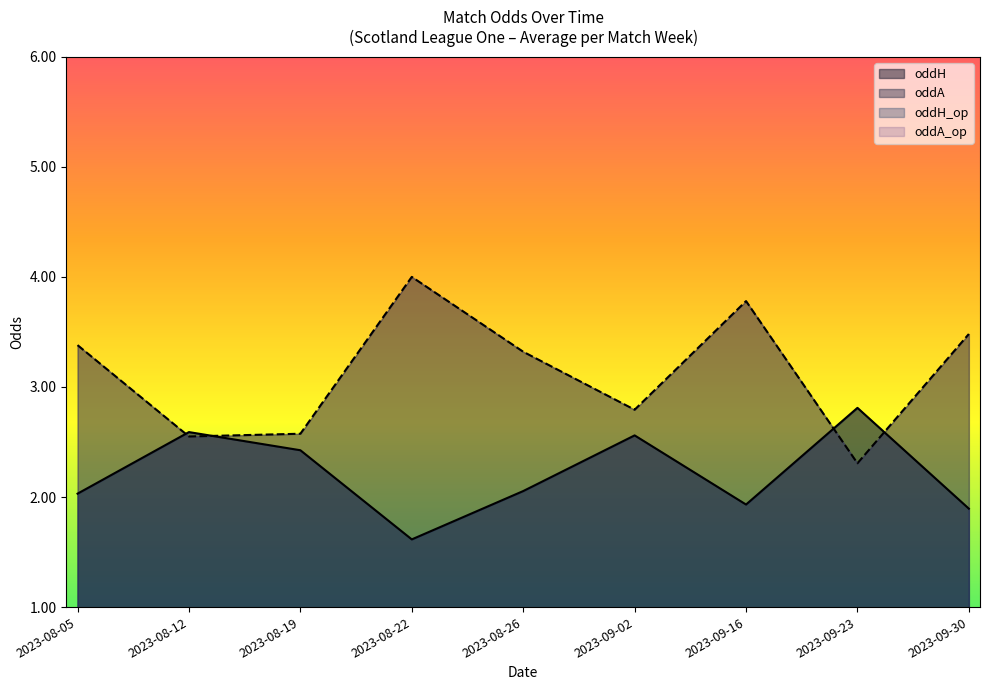

What is the lowest value of the oddH_op series?

1.6